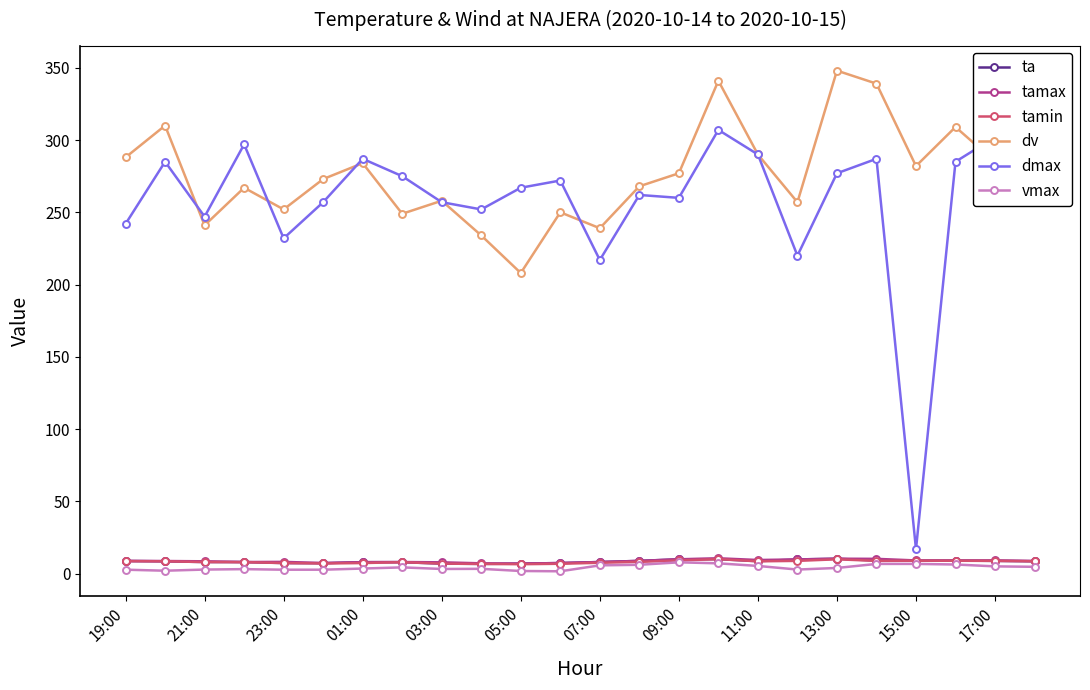

Which series has the largest total across all categories?

dv